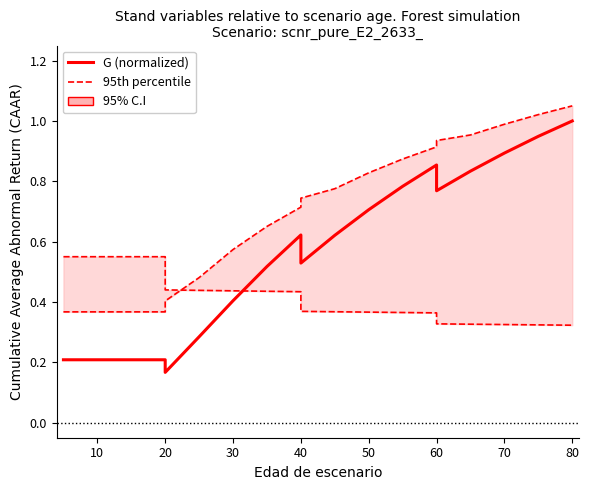

Does the chart display data point markers on the line(s)?

No